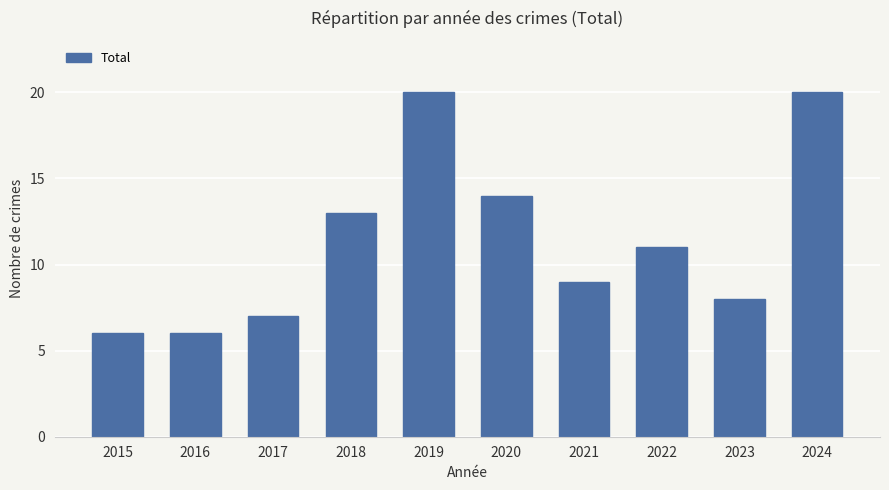

What is the difference between the maximum and minimum values?

14